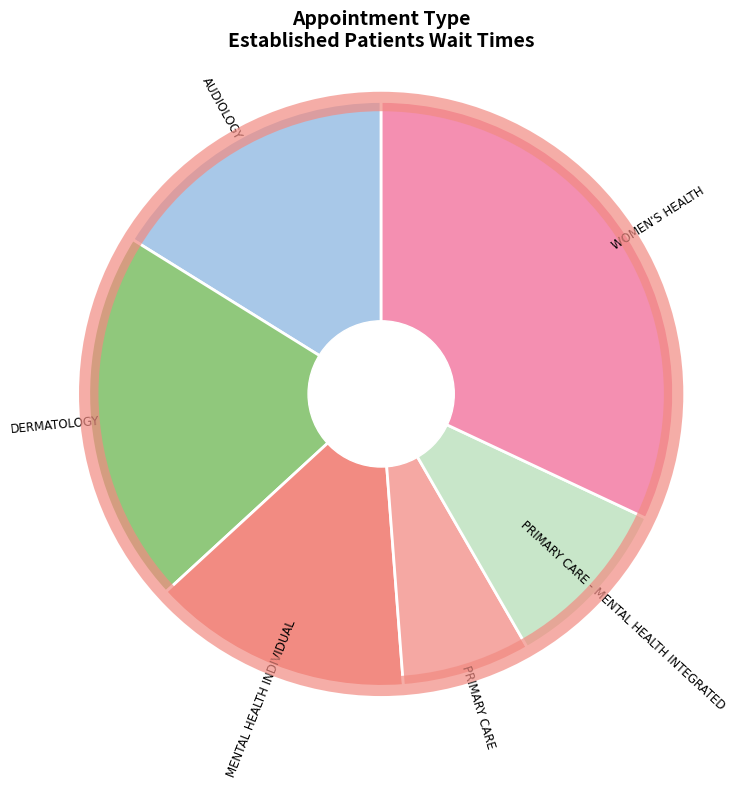

Count the number of slices in the pie.

6